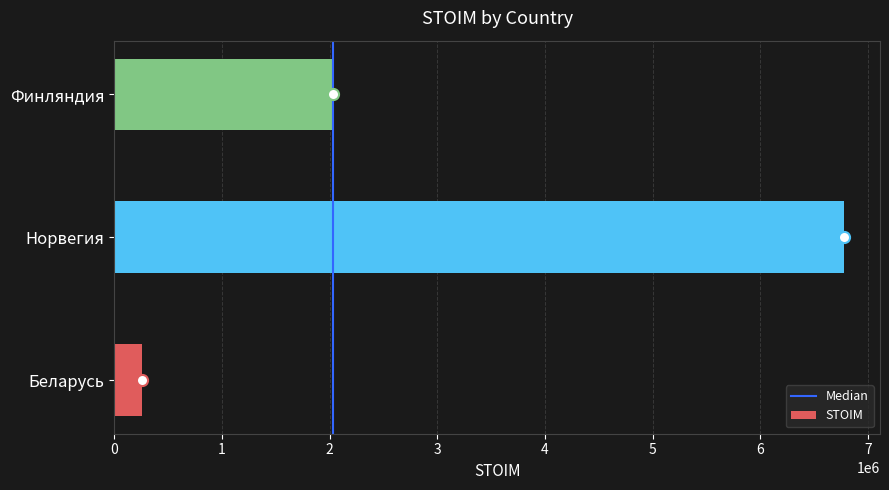

Rank the categories by value from highest to lowest.

Норвегия, Финляндия, Беларусь